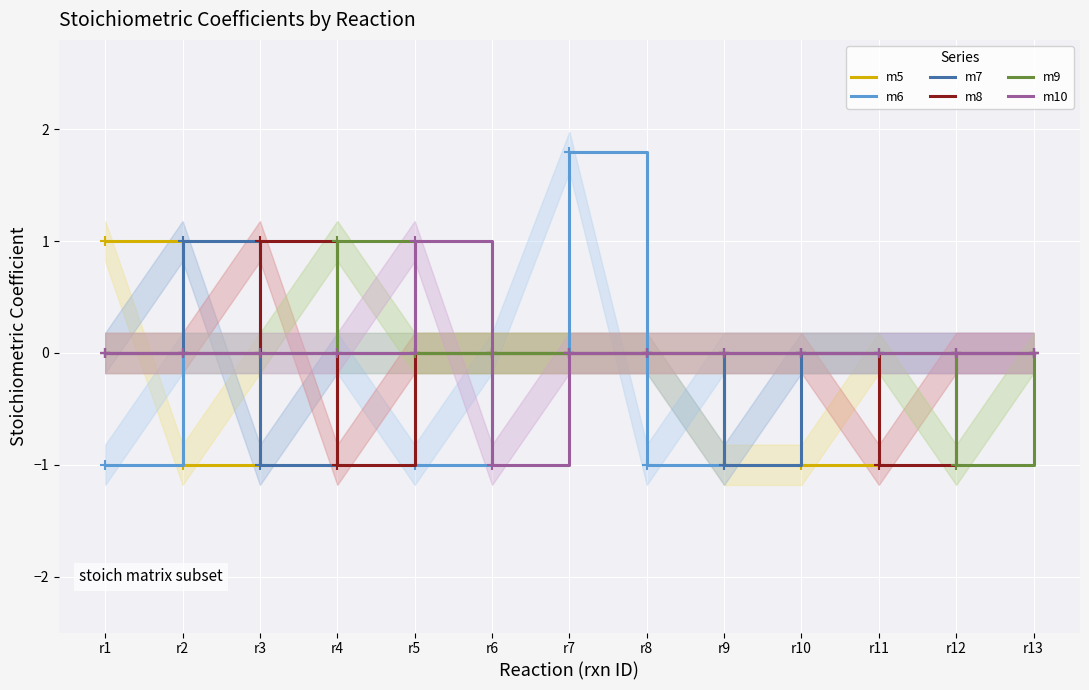

Where does the m7 series first go above 0?

r2